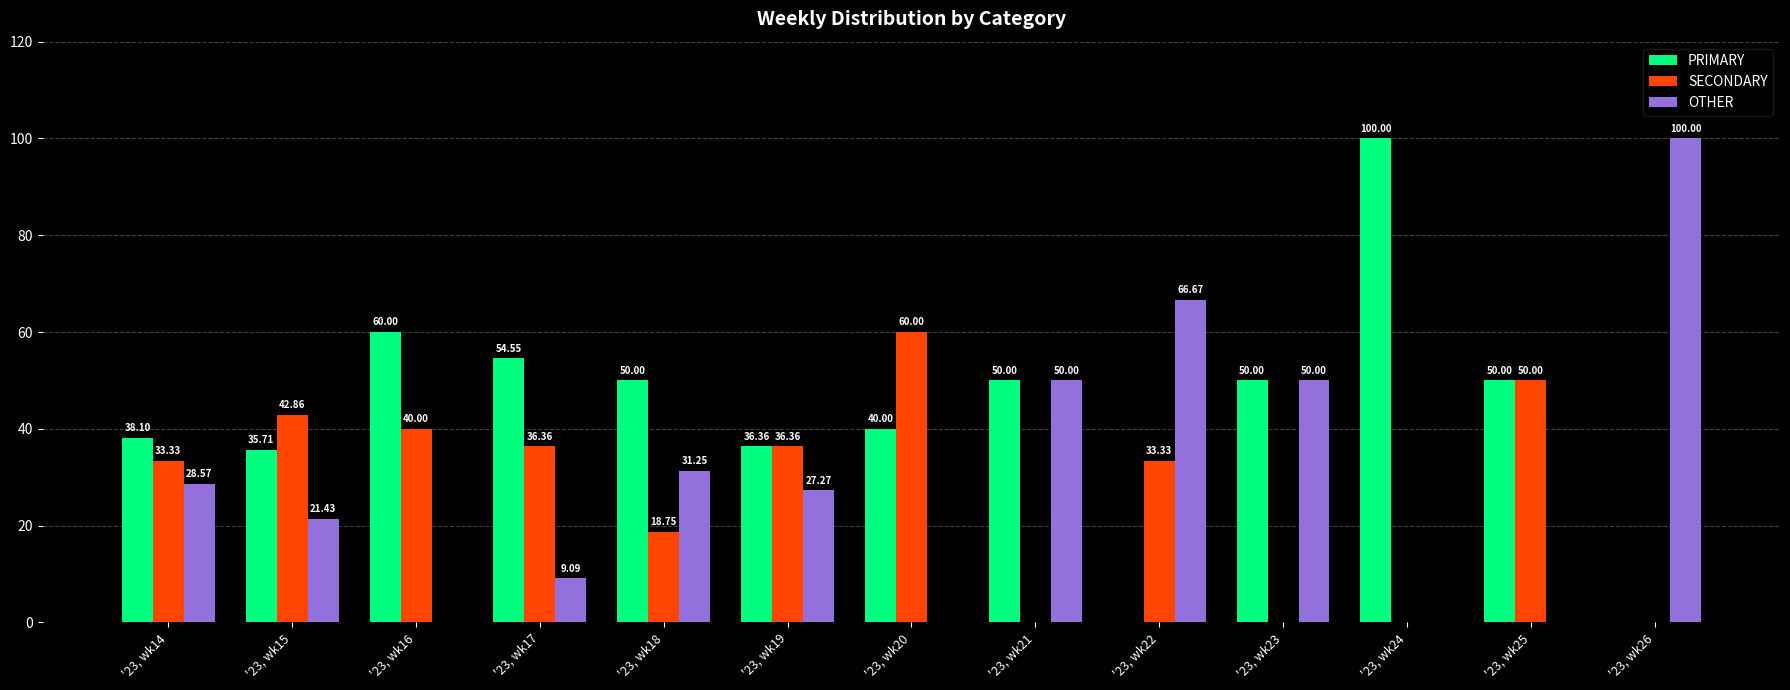

How many positive values does the OTHER series have?

9